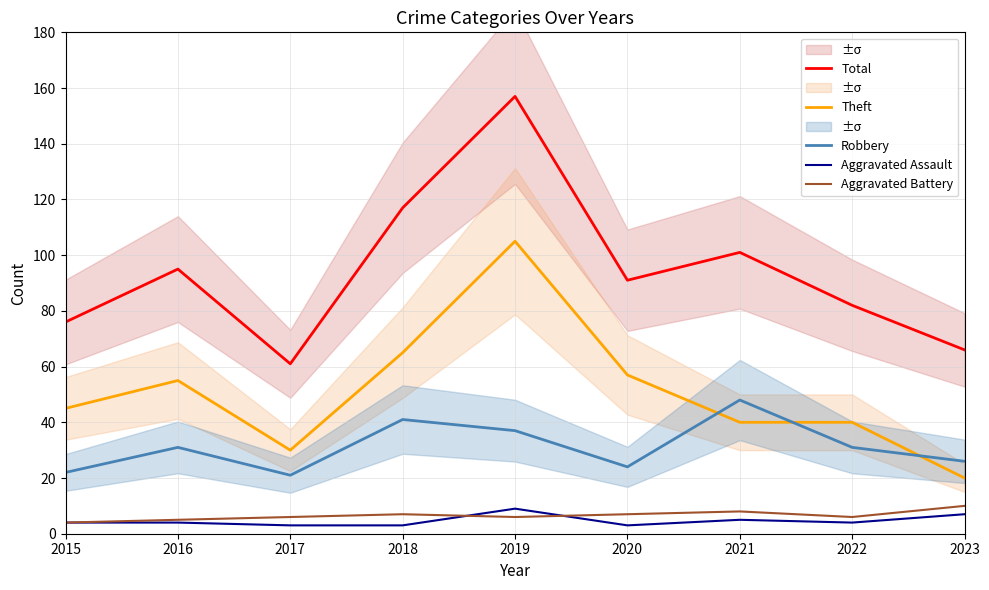

Which series has the widest spread of values?

Total